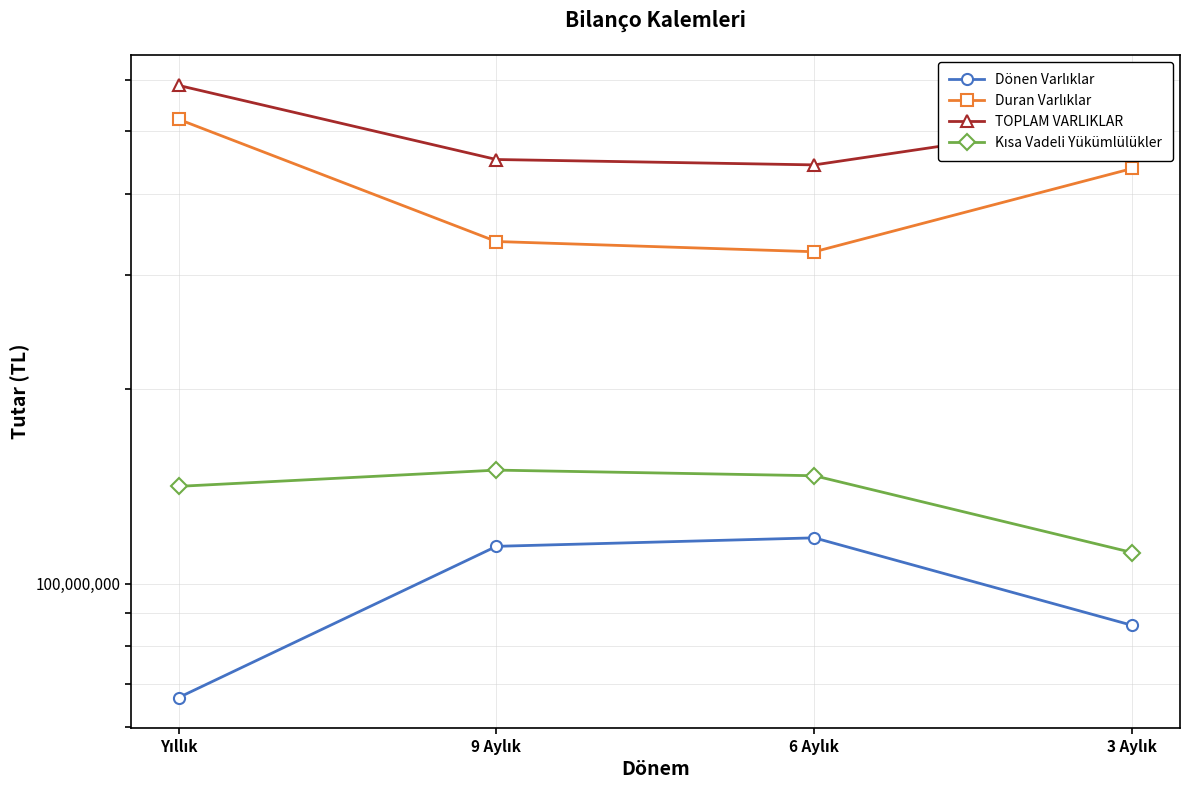

True or false: Duran Varlıklar has more than 2 interior local peaks.

False